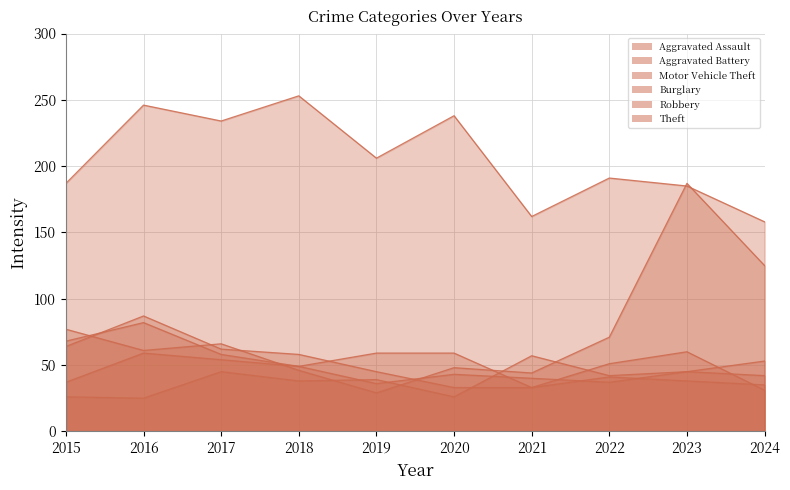

Reading left to right, extract all data points from this chart.

Aggravated Assault: 2015=26	2016=25	2017=45	2018=38	2019=39	2020=26	2021=57	2022=42	2023=45	2024=53
Aggravated Battery: 2015=37	2016=59	2017=54	2018=49	2019=36	2020=43	2021=40	2022=37	2023=45	2024=42
Motor Vehicle Theft: 2015=77	2016=61	2017=66	2018=46	2019=29	2020=48	2021=44	2022=71	2023=187	2024=125
Burglary: 2015=68	2016=82	2017=58	2018=49	2019=59	2020=59	2021=33	2022=51	2023=60	2024=31
Robbery: 2015=64	2016=87	2017=62	2018=58	2019=45	2020=33	2021=33	2022=41	2023=38	2024=35
Theft: 2015=187	2016=246	2017=234	2018=253	2019=206	2020=238	2021=162	2022=191	2023=185	2024=158